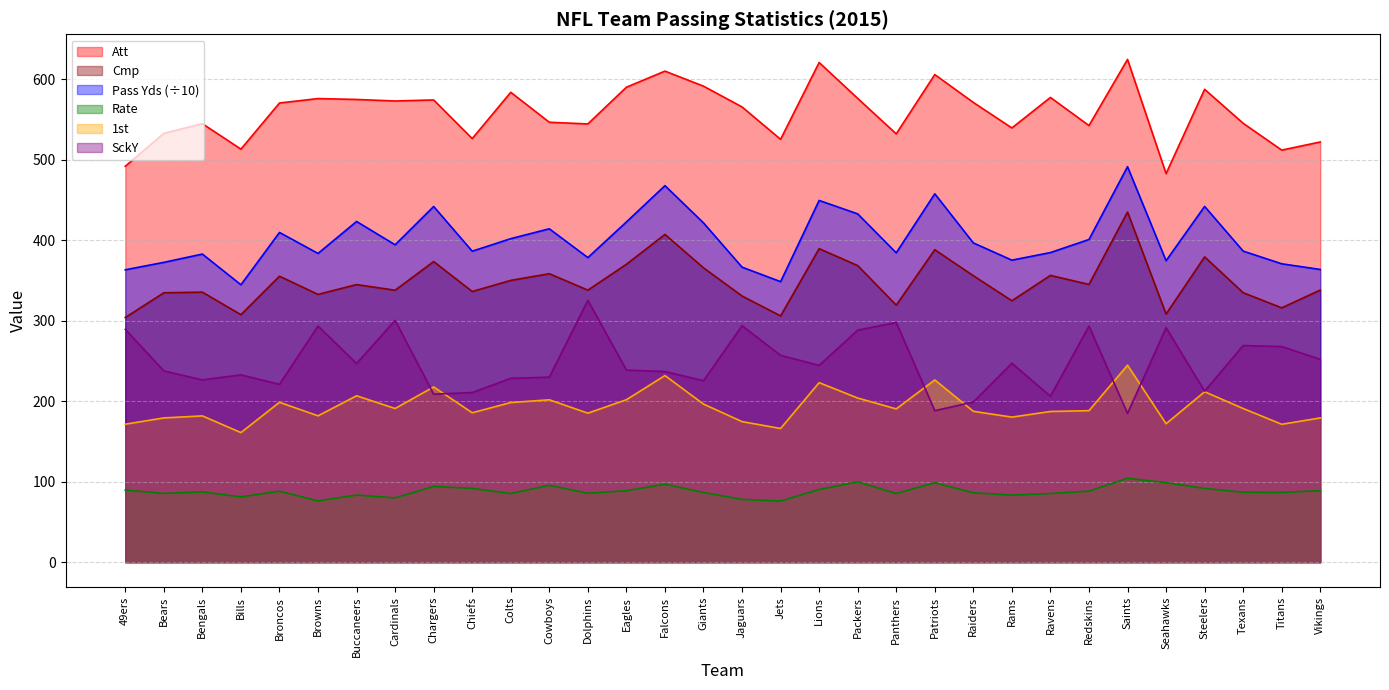

What is the highest value of the SckY series?

325.3